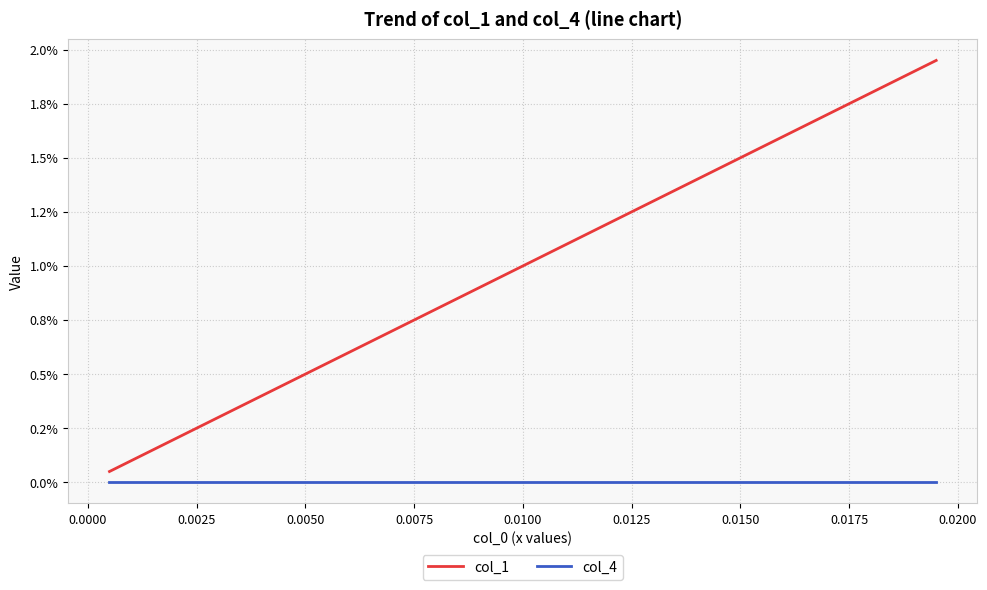

True or false: col_4 and col_1 cross at least once.

False